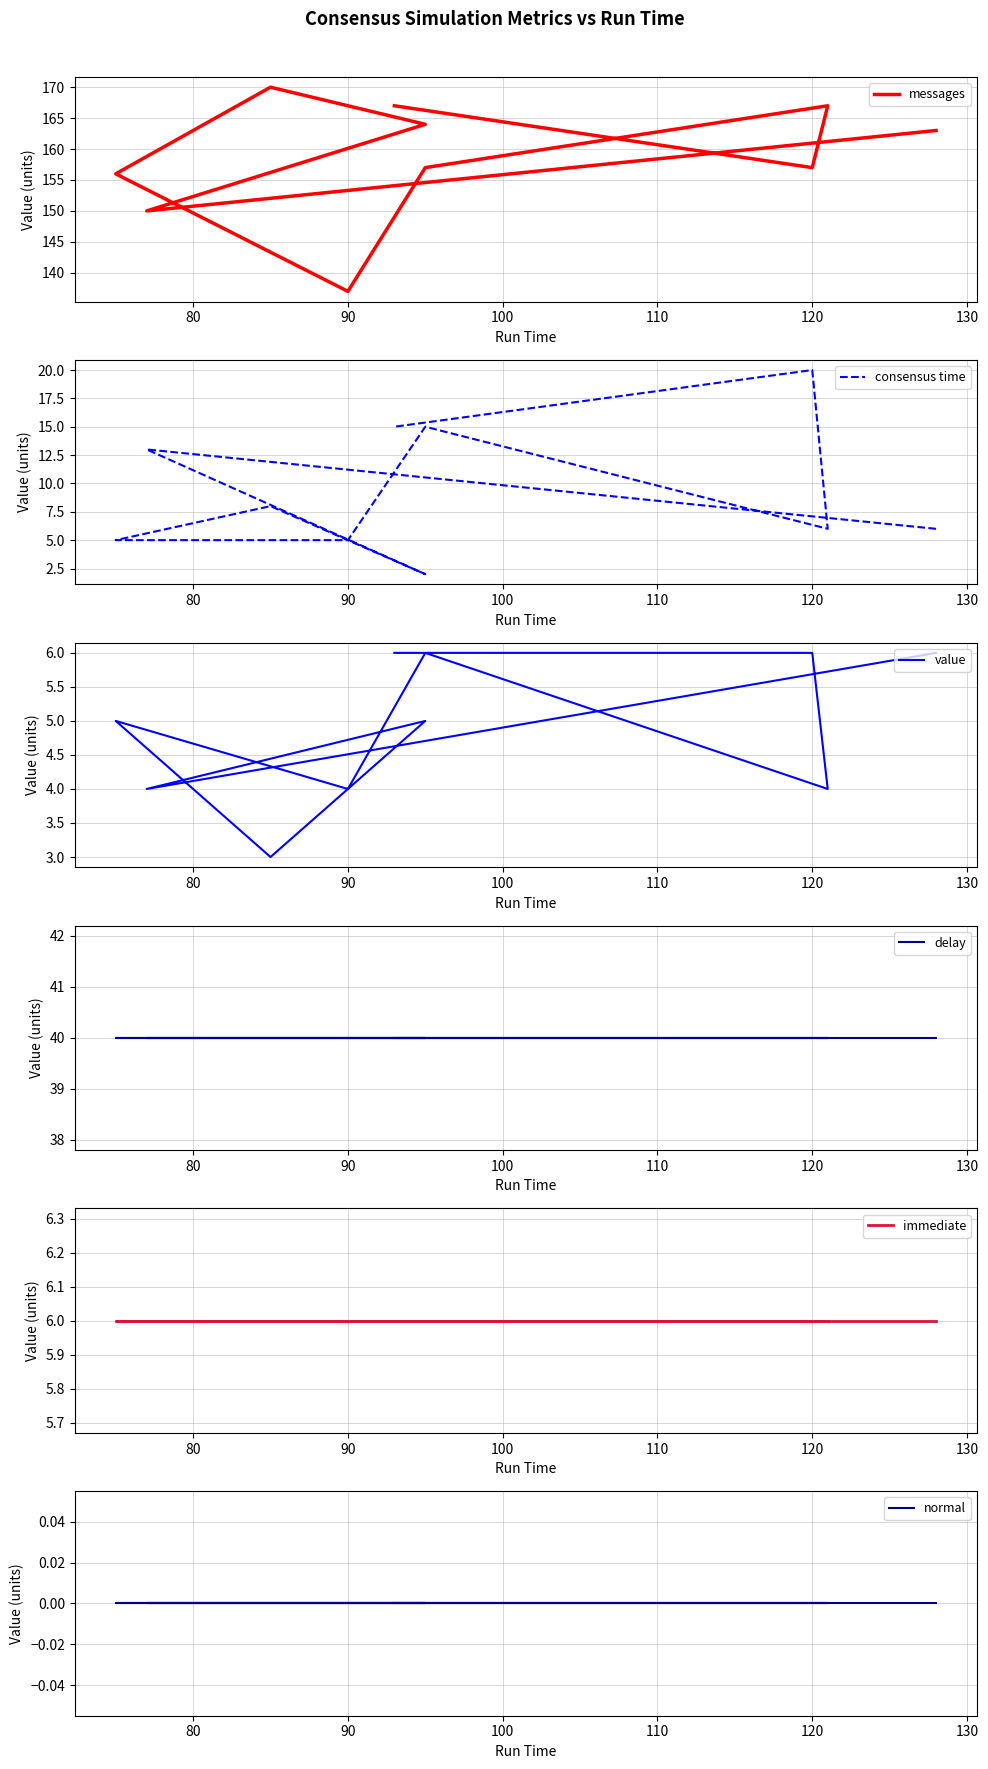

What is the maximum value shown in the chart?

170